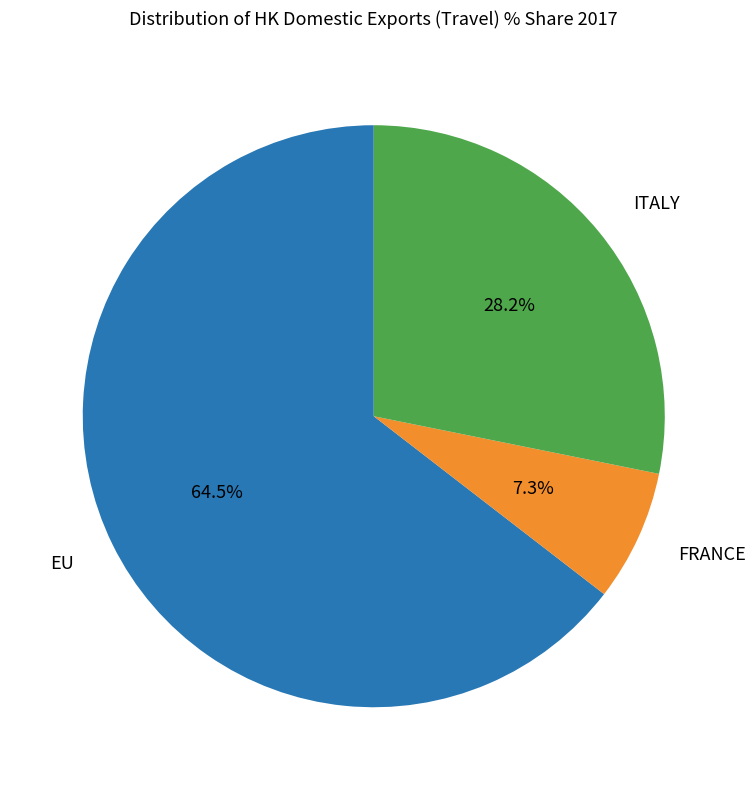

The EU slice represents 56% of the pie. True or false?

False